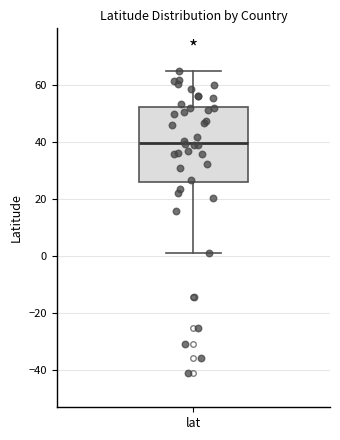

Read this box plot against the y-axis: the position of the median line, the range covered by the box, and the ends of both whiskers. The values are not printed on the chart, so give them approximately, as read against the axis.

median 40, box 26 to 52, whiskers 2 to 64